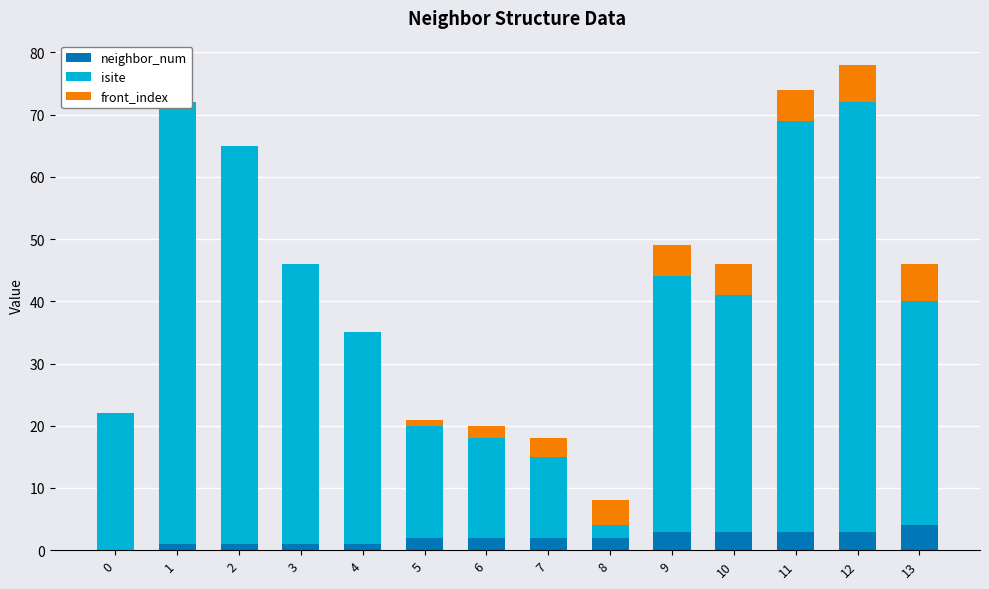

Reading right to left, list all the values displayed in this chart.

neighbor_num: 13=4	12=3	11=3	10=3	9=3	8=2	7=2	6=2	5=2	4=1	3=1	2=1	1=1	0=0
isite: 13=36	12=69	11=66	10=38	9=41	8=2	7=13	6=16	5=18	4=34	3=45	2=64	1=71	0=22
front_index: 13=6	12=6	11=5	10=5	9=5	8=4	7=3	6=2	5=1	4=0	3=0	2=0	1=0	0=0